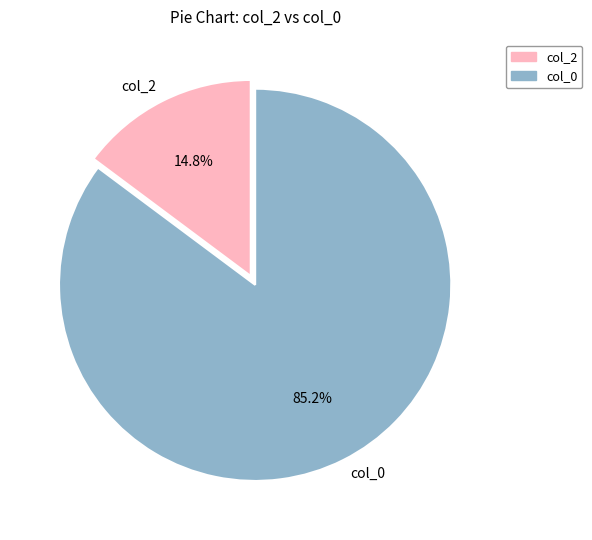

Which has a higher value, col_0 or col_2?

col_0